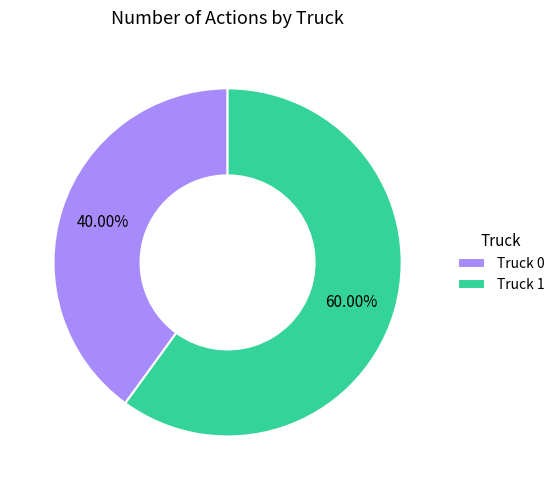

Is there any slice that represents more than half of the pie?

Yes